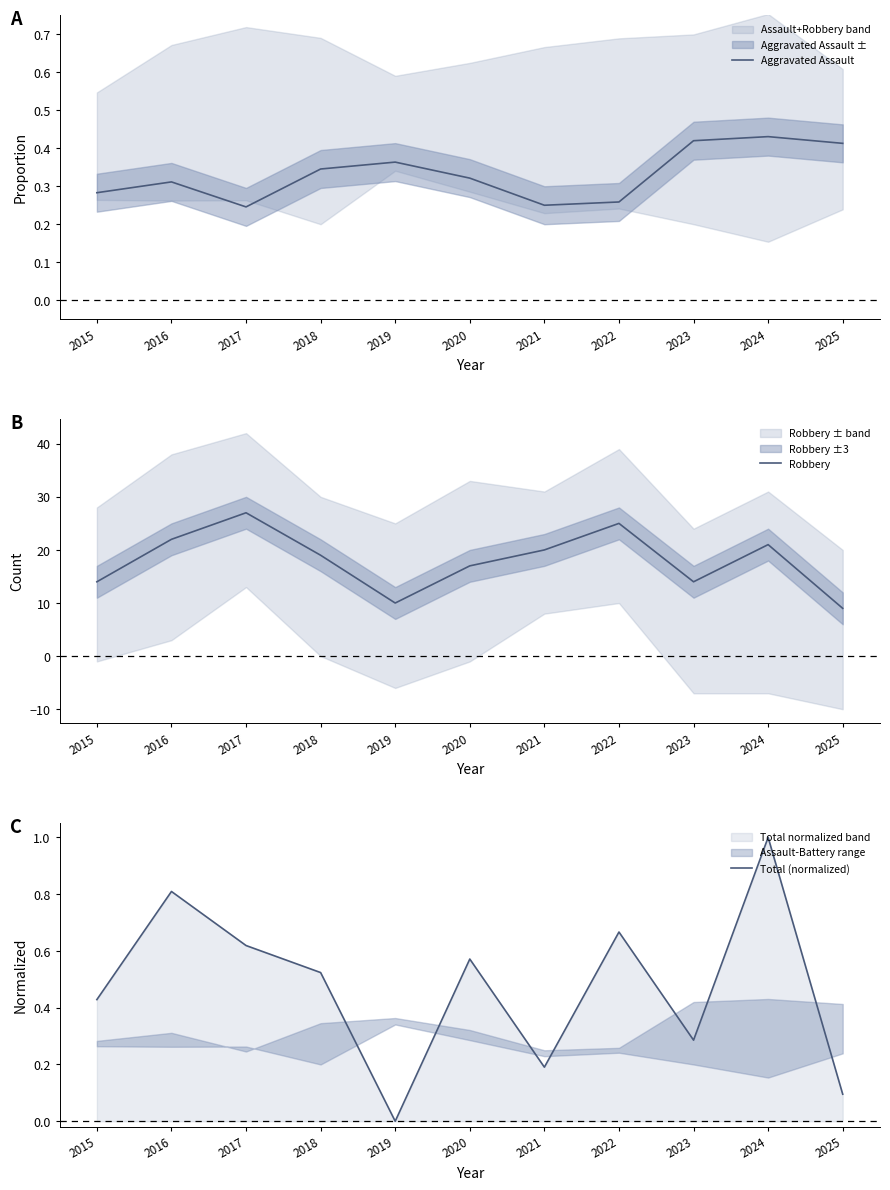

Reading right to left, extract all data points from this chart.

Aggravated Assault: 0.4	0.4	0.4	0.3	0.2	0.3	0.4	0.3	0.2	0.3	0.3
Robbery: 9.0	21.0	14.0	25.0	20.0	17.0	10.0	19.0	27.0	22.0	14.0
Total (normalized): 0.1	1.0	0.3	0.7	0.2	0.6	0.0	0.5	0.6	0.8	0.4